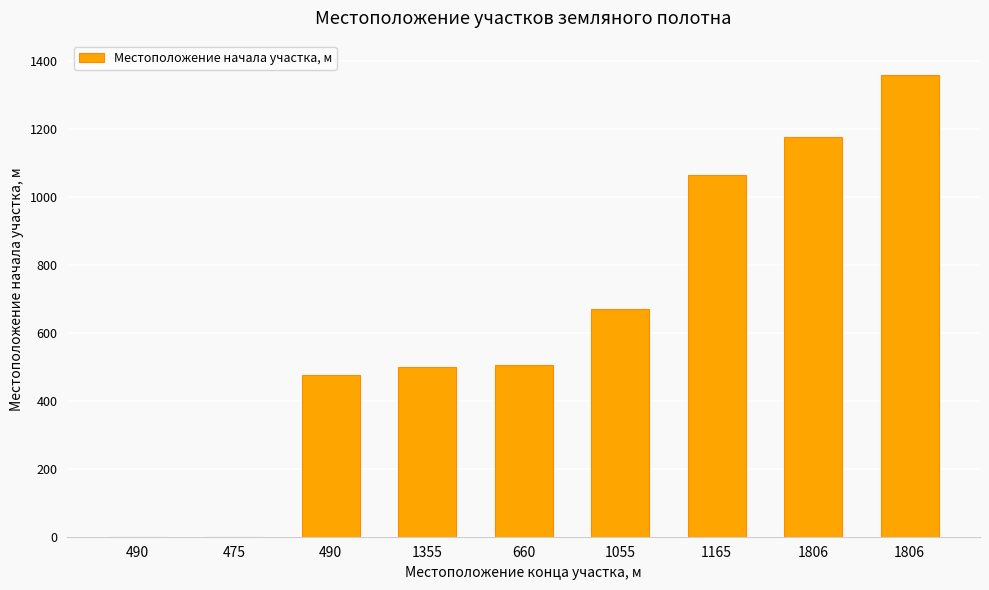

Are the bars grouped side by side (vs. stacked)?

No